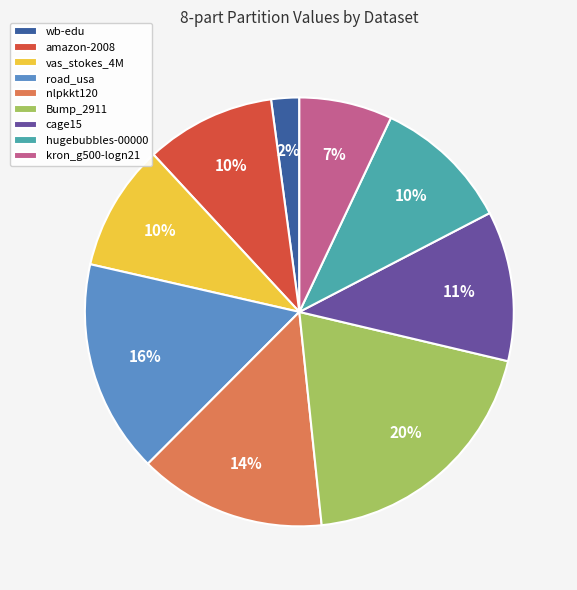

To the nearest percent, what portion does wb-edu represent?

2%